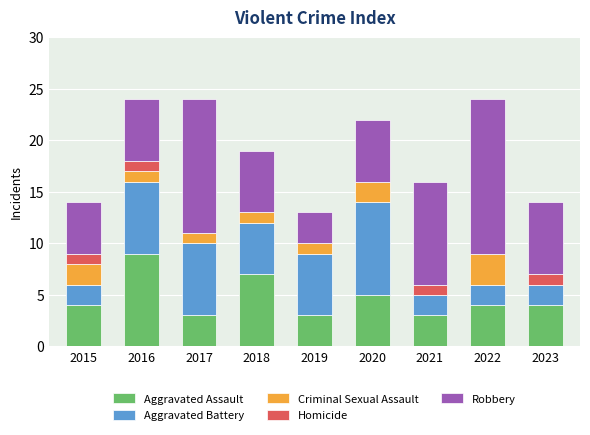

What is the sum of the Aggravated Assault values at 2023 and 2016?

13